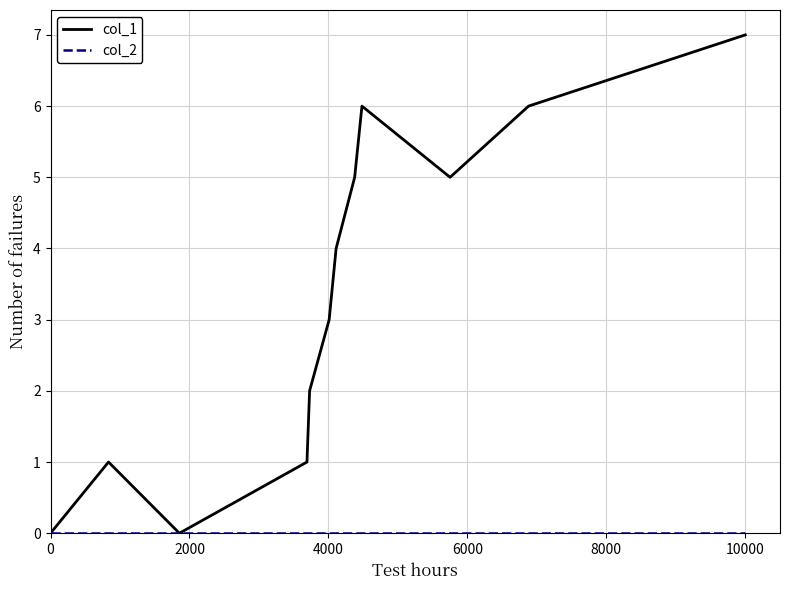

What is the greatest value displayed?

7